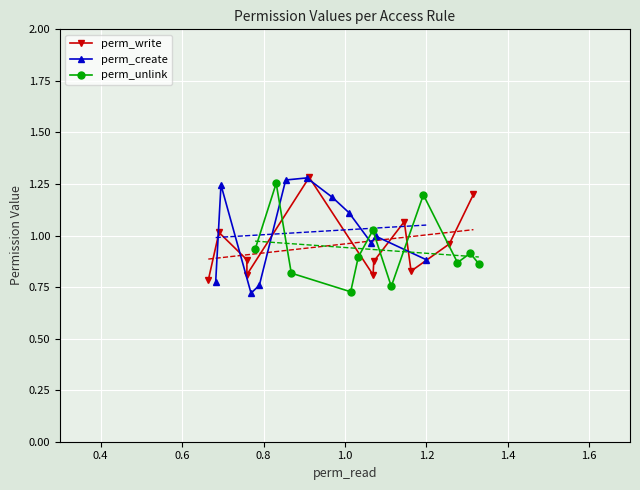

True or false: perm_write and perm_unlink cross at least once.

True